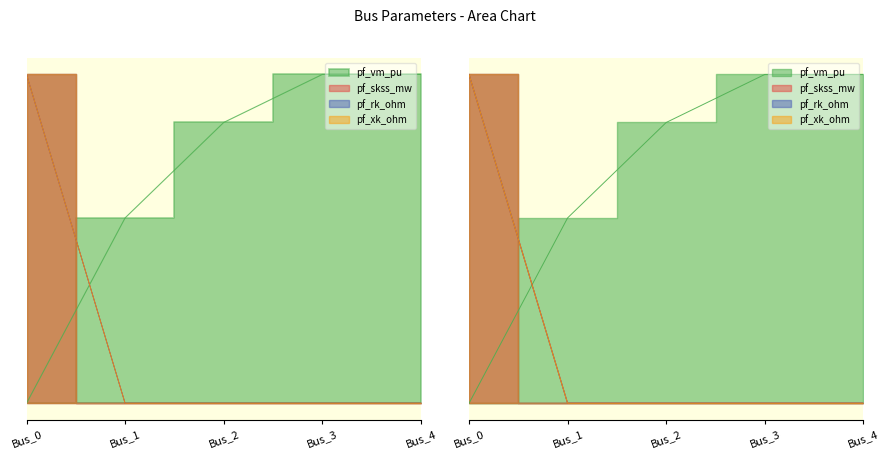

At which category is the sum across all series the highest?

Bus_0